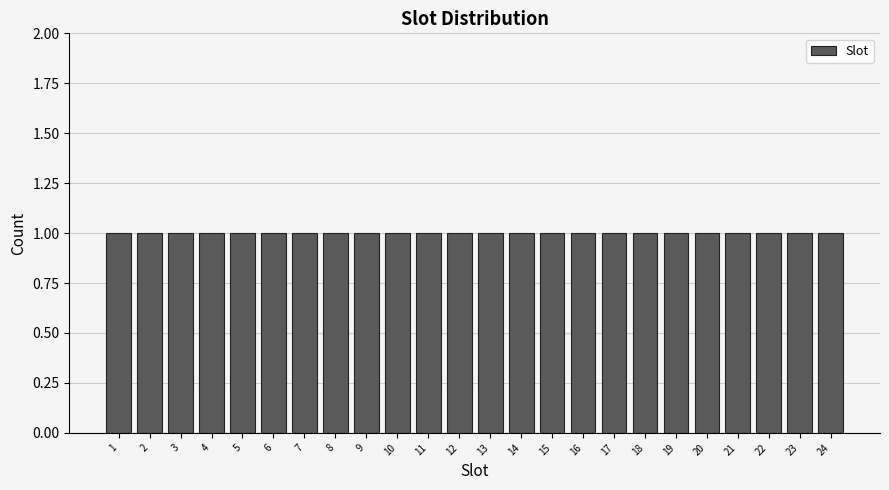

Reading left to right, transcribe this chart: for each bar, give the range it covers on the x-axis and its height. The values are not printed on the chart, so give them approximately, as read against the axis.

0.5 to 1.5: 1
1.5 to 2.5: 1
2.5 to 3.5: 1
3.5 to 4.5: 1
4.5 to 5.5: 1
5.5 to 6.5: 1
6.5 to 7.5: 1
7.5 to 8.5: 1
8.5 to 9.5: 1
9.5 to 10.5: 1
10.5 to 11.5: 1
11.5 to 12.5: 1
12.5 to 13.5: 1
13.5 to 14.5: 1
14.5 to 15.5: 1
15.5 to 16.5: 1
16.5 to 17.5: 1
17.5 to 18.5: 1
18.5 to 19.5: 1
19.5 to 20.5: 1
20.5 to 21.5: 1
21.5 to 22.5: 1
22.5 to 23.5: 1
23.5 to 24.5: 1